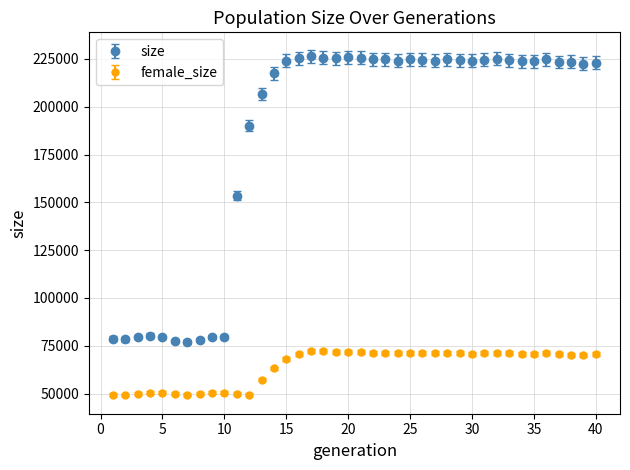

At how many categories does at least one series exceed 165259?

29